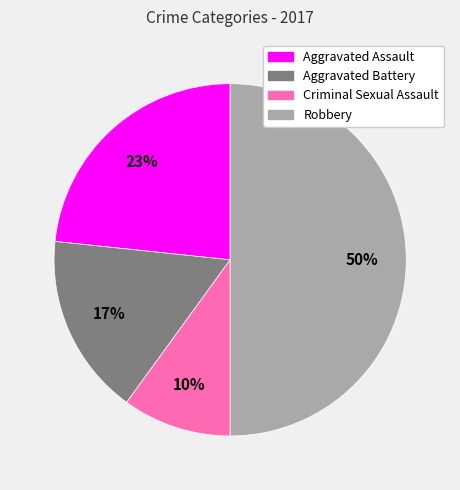

To the nearest percent, what is the difference between the Robbery and Criminal Sexual Assault slice percentages?

40%